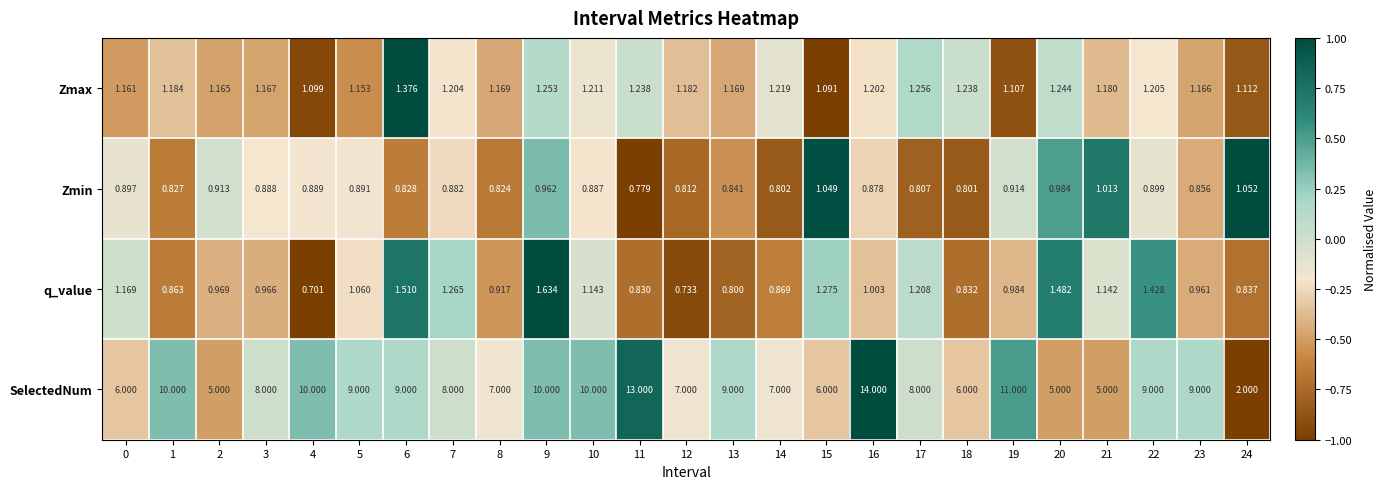

What is the total value across all series at 16?

17.1